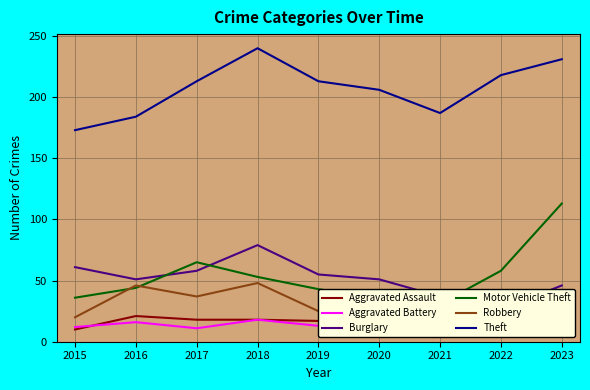

At which label is Aggravated Assault closest to 19?

2017